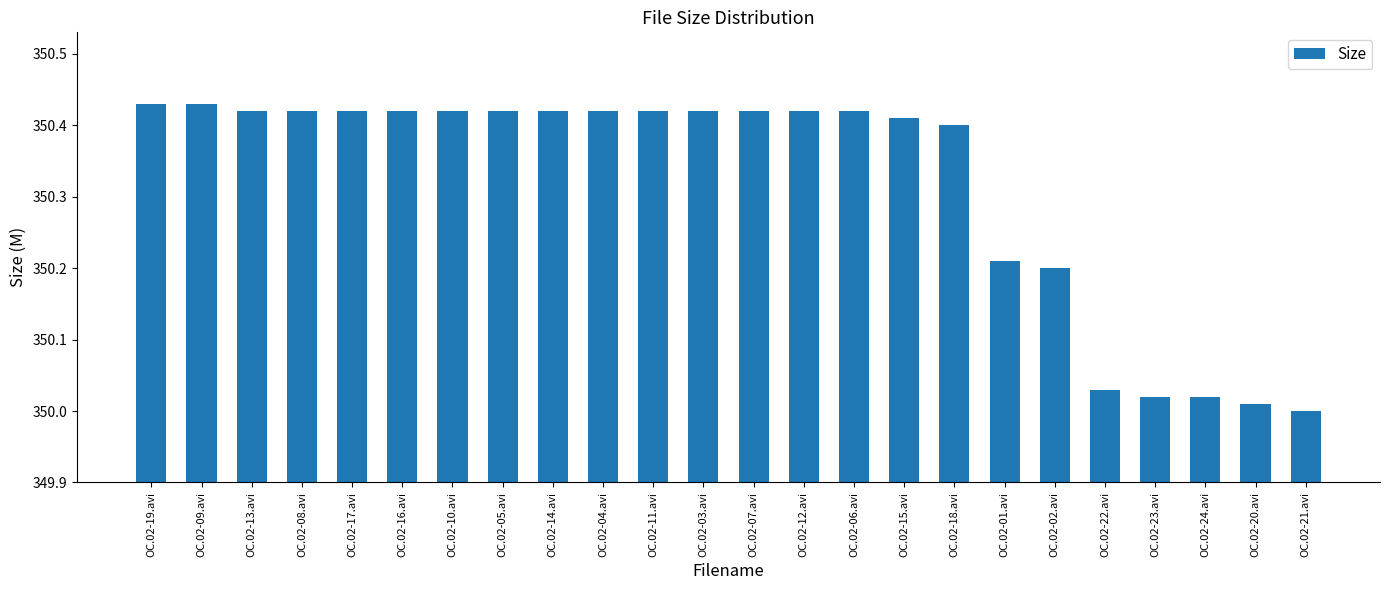

Which category has the lowest value across all series?

OC.02-21.avi